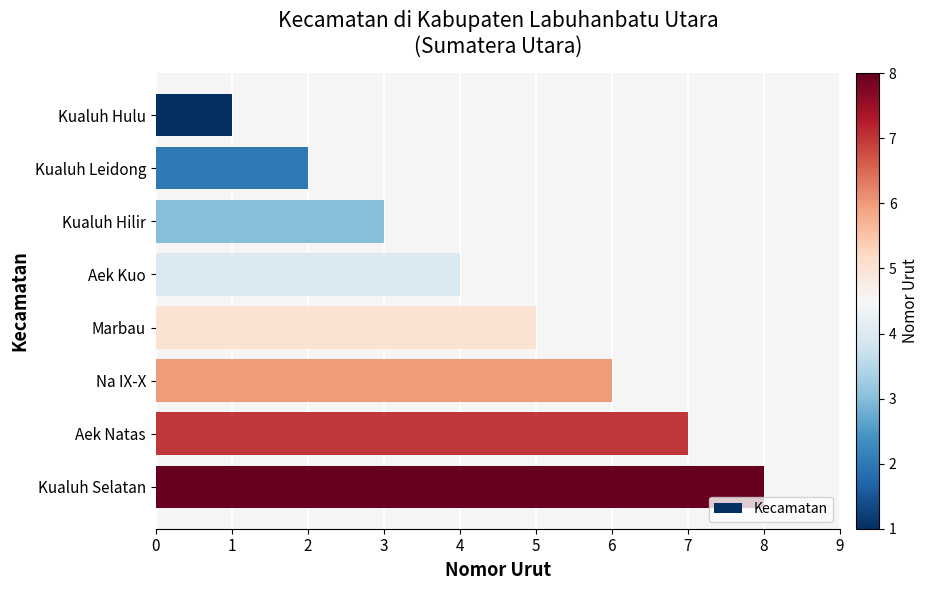

What position from the top is Na IX-X?

6